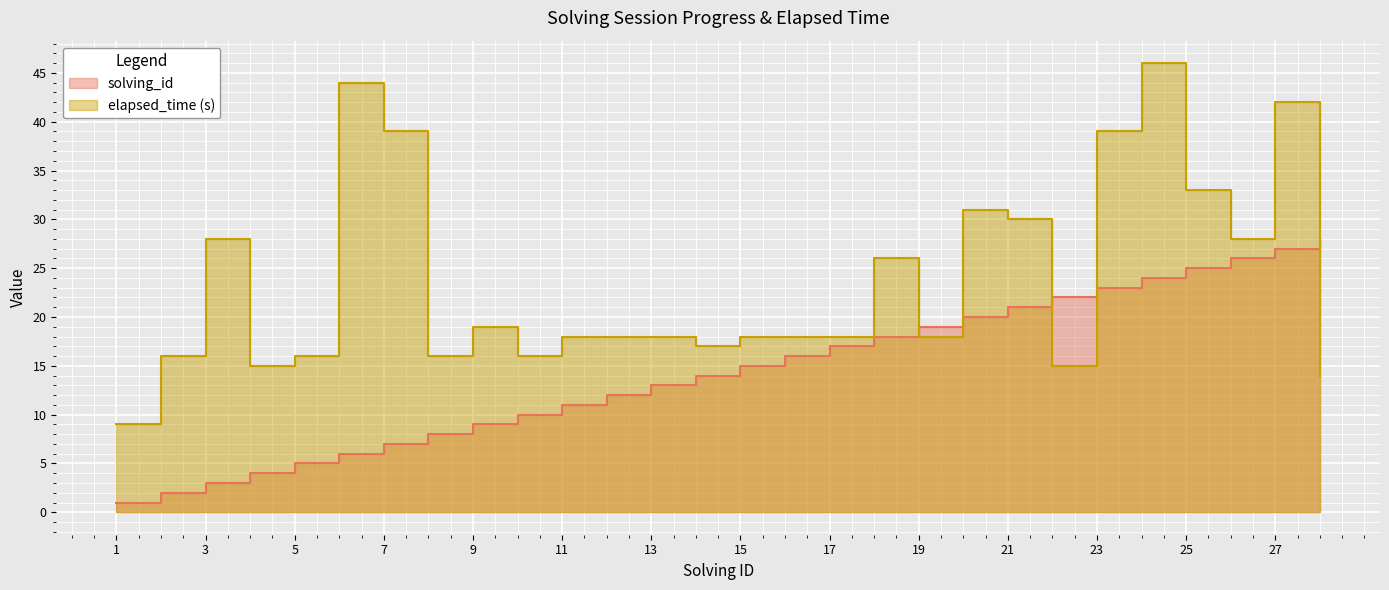

What is the difference between the maximum and minimum values in the elapsed_time series?

37